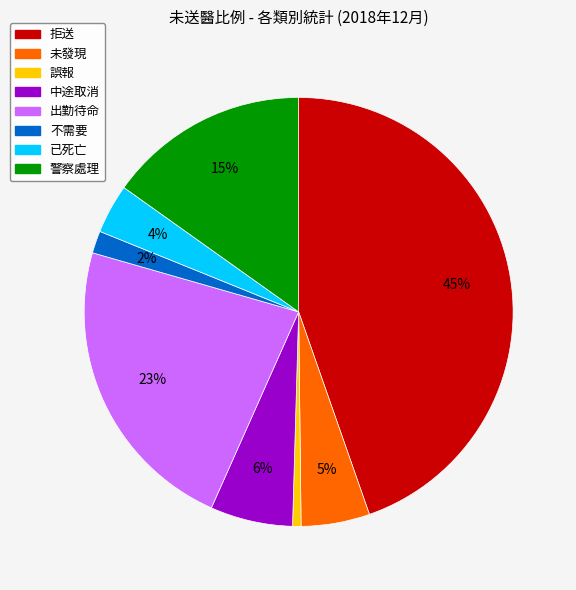

Rank the categories by value from lowest to highest.

誤報, 不需要, 已死亡, 未發現, 中途取消, 警察處理, 出勤待命, 拒送